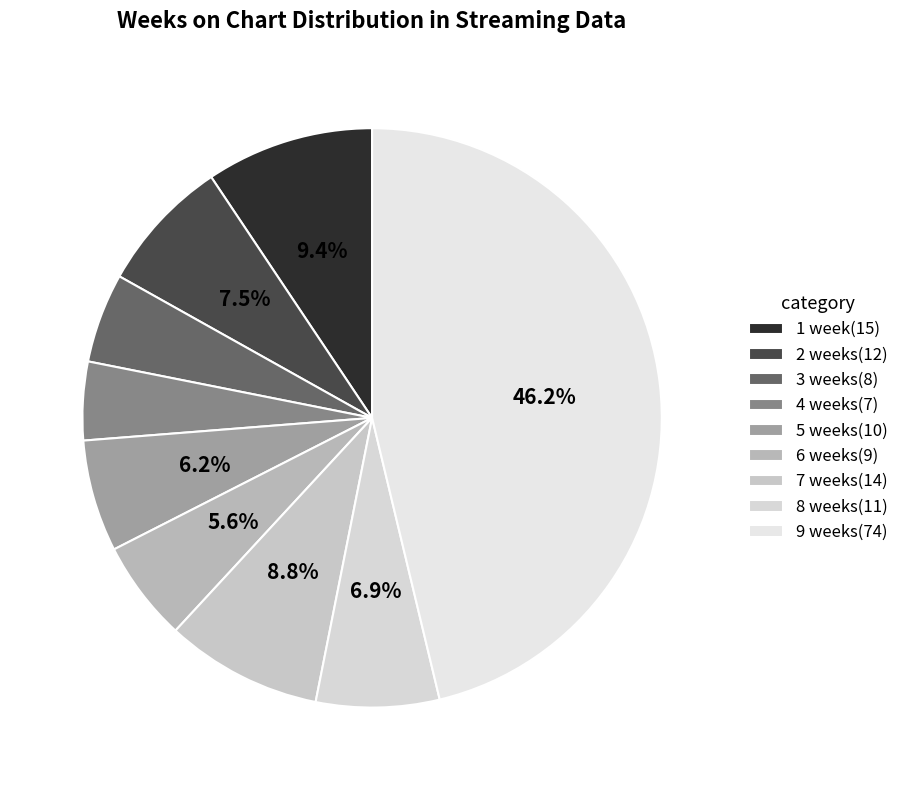

True or false: 5 weeks accounts for 1% of the total.

False